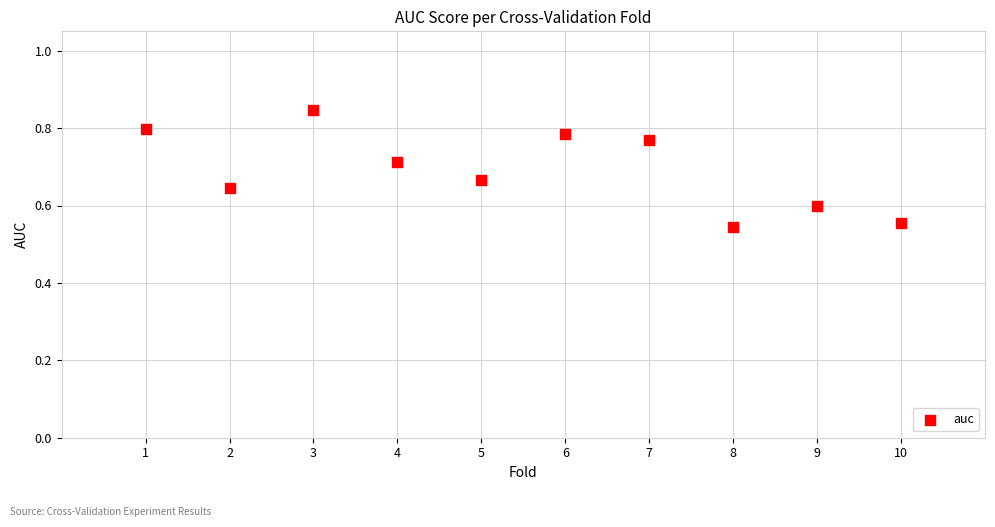

What is the range of X values (max minus min)?

9.0